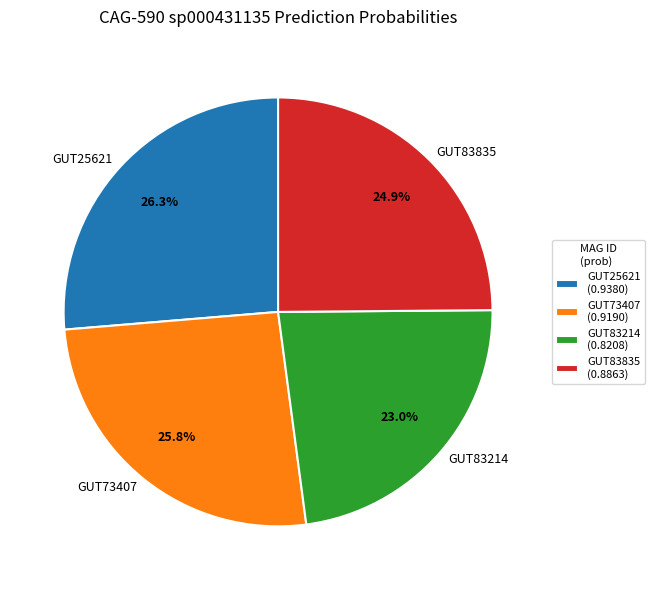

Between GUT73407 and GUT25621, which is larger?

GUT25621